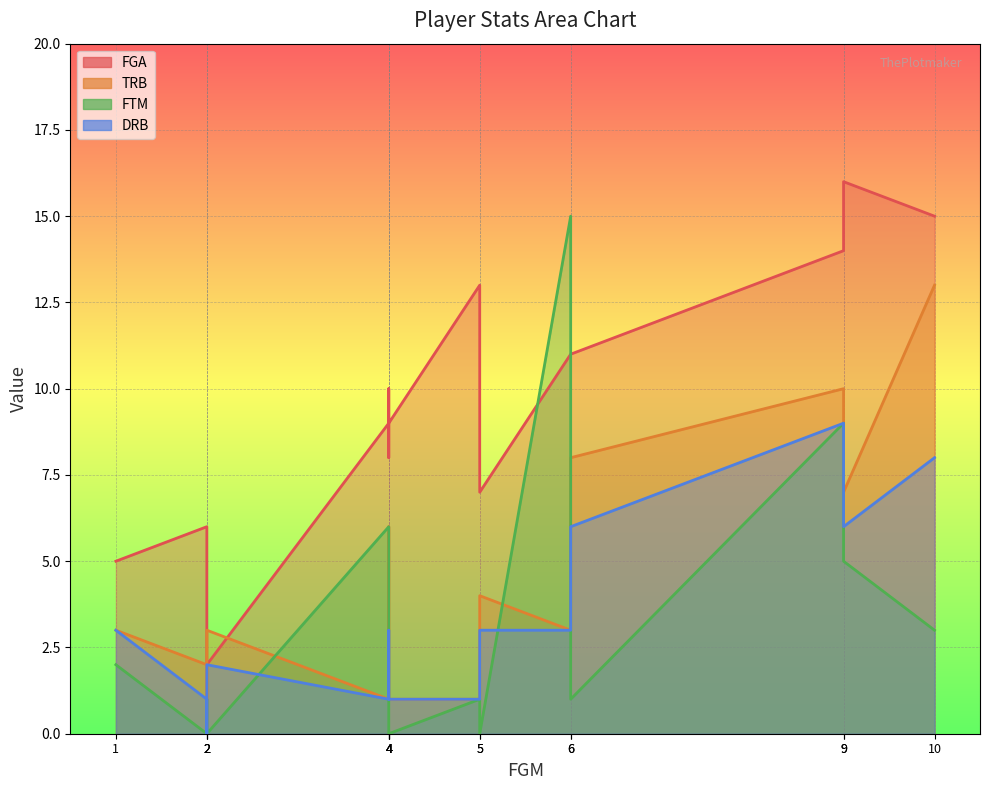

How many distinct data groups are displayed?

4